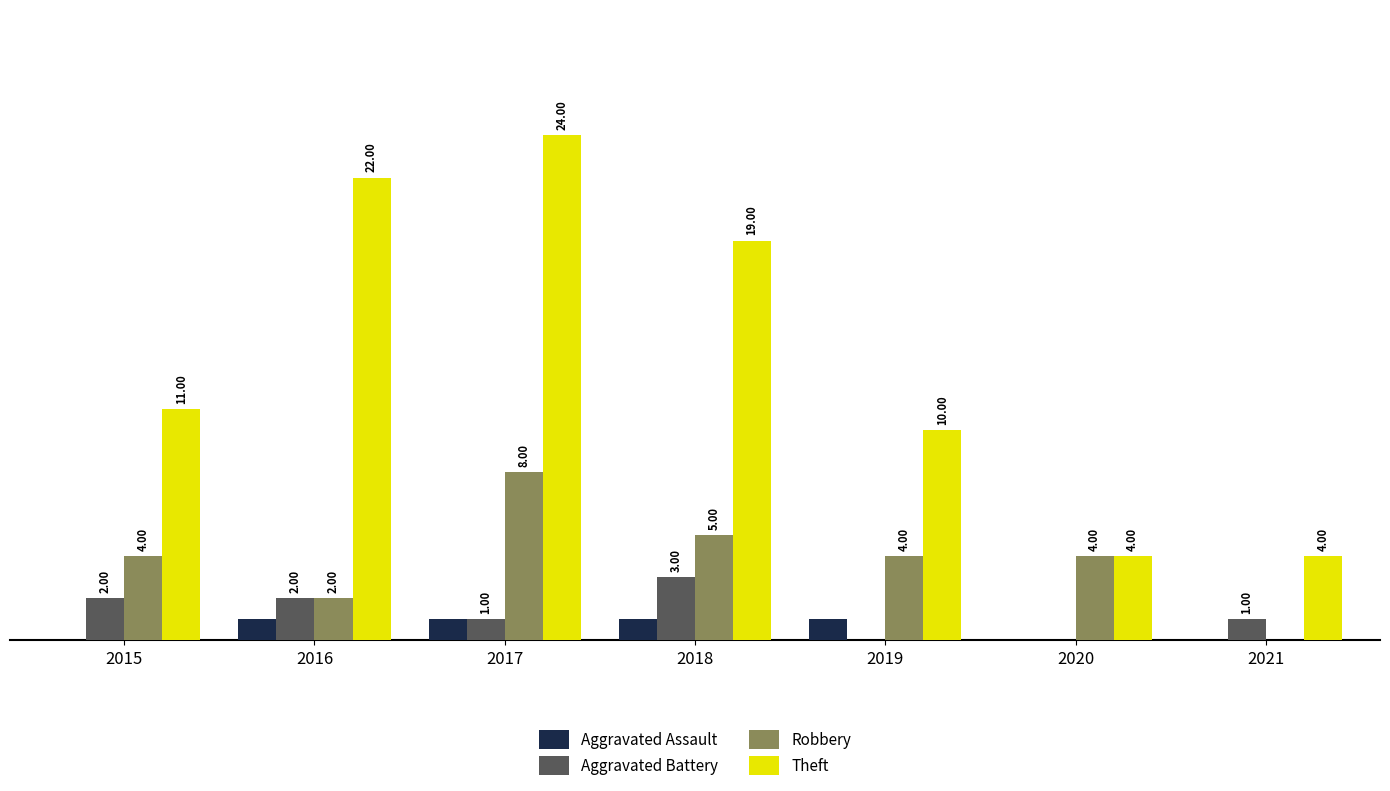

Are the bars grouped side by side (vs. stacked)?

Yes